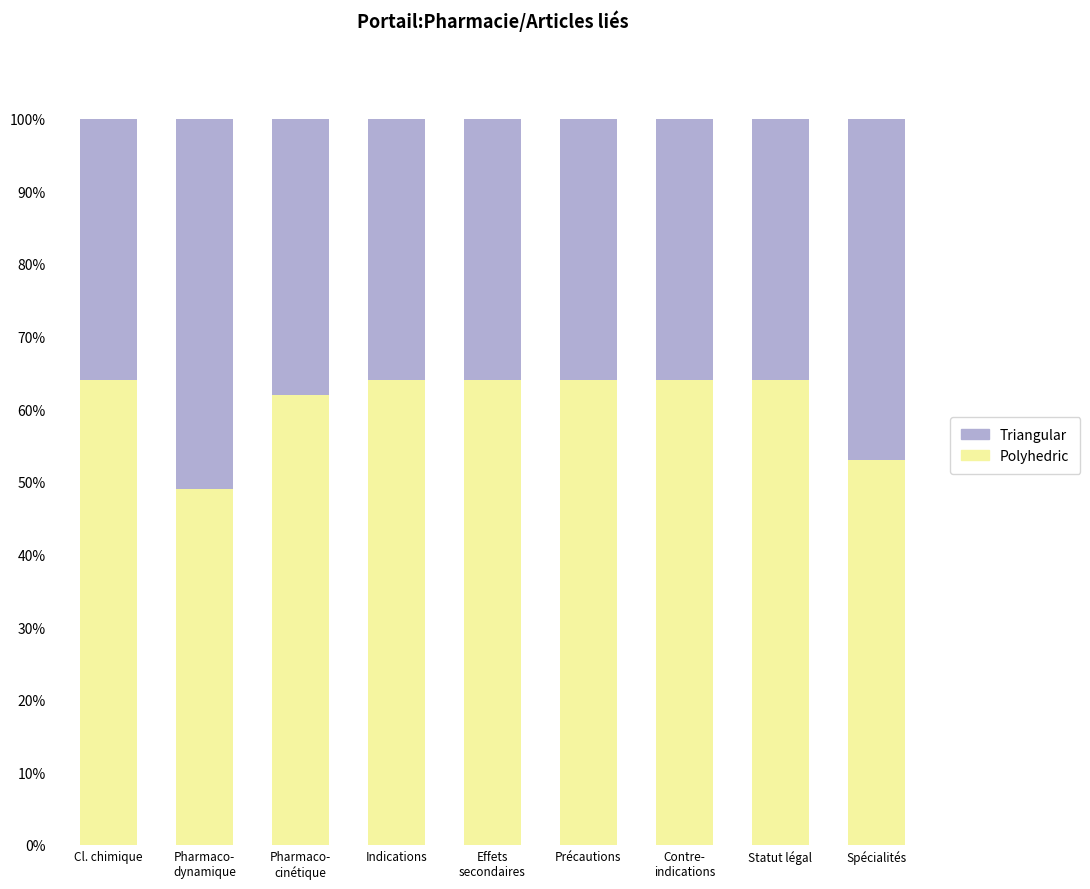

How many bars are there in total?

9